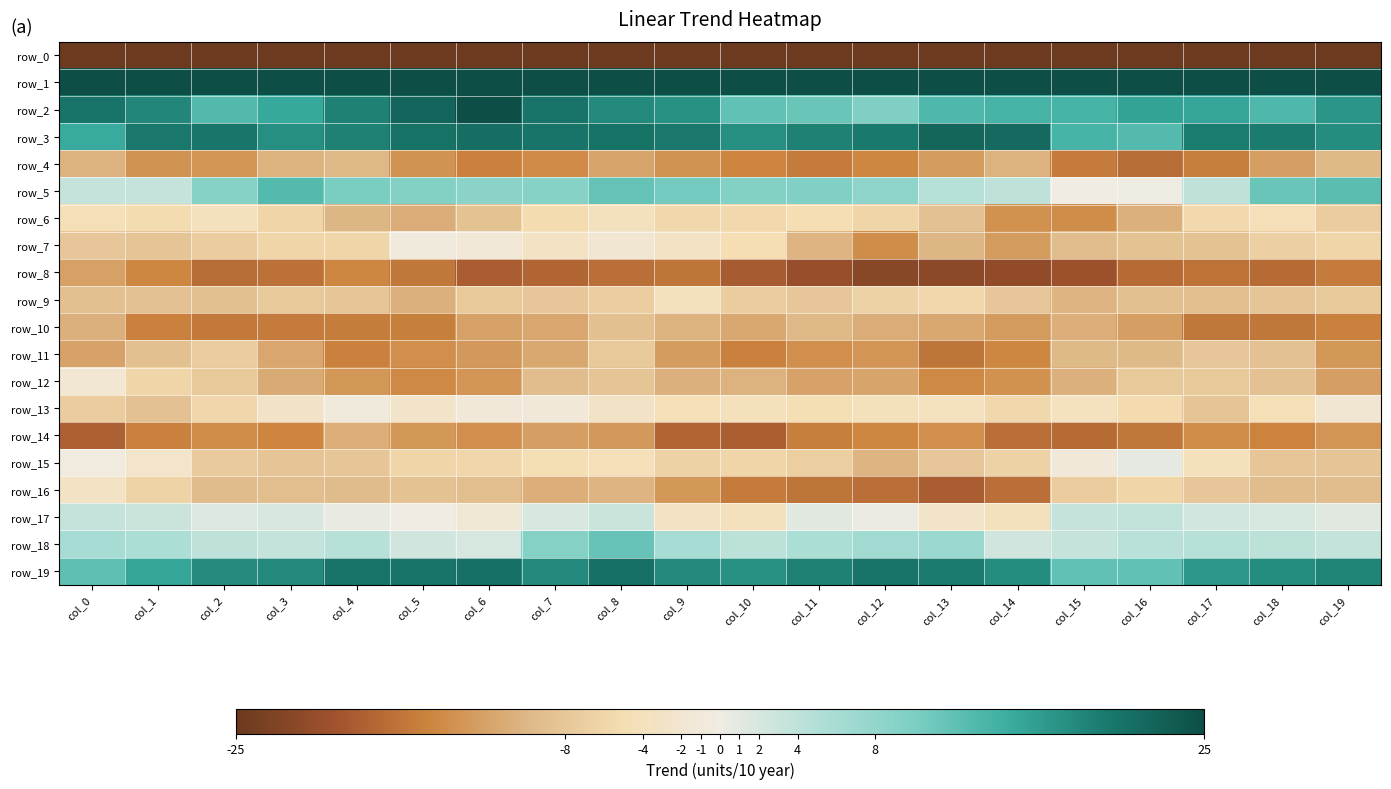

How many values in the row_0 series are below -217?

11